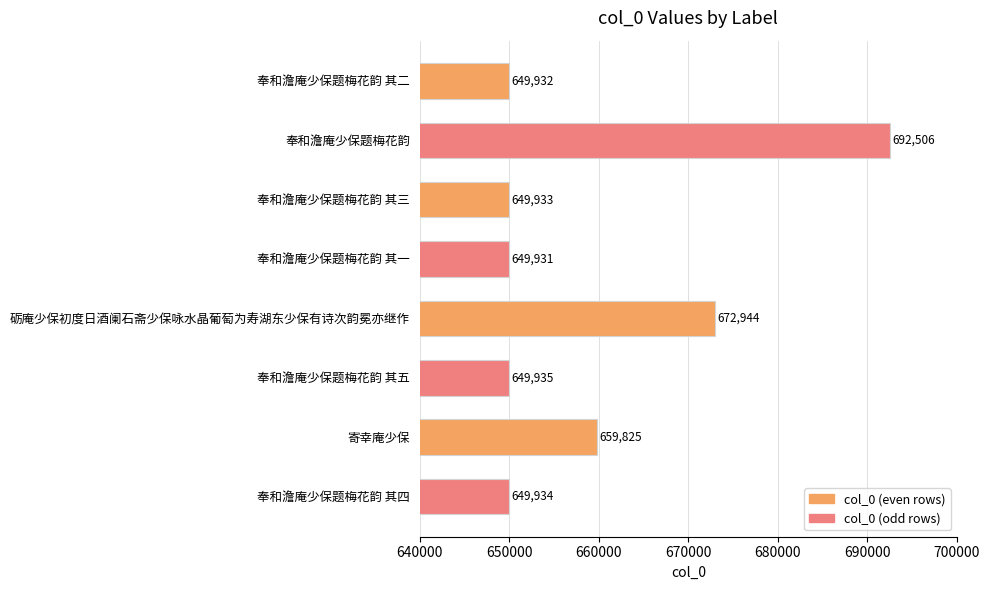

At which label is the value closest to 671218?

砺庵少保初度日酒阑石斋少保咏水晶葡萄为寿湖东少保有诗次韵冕亦继作